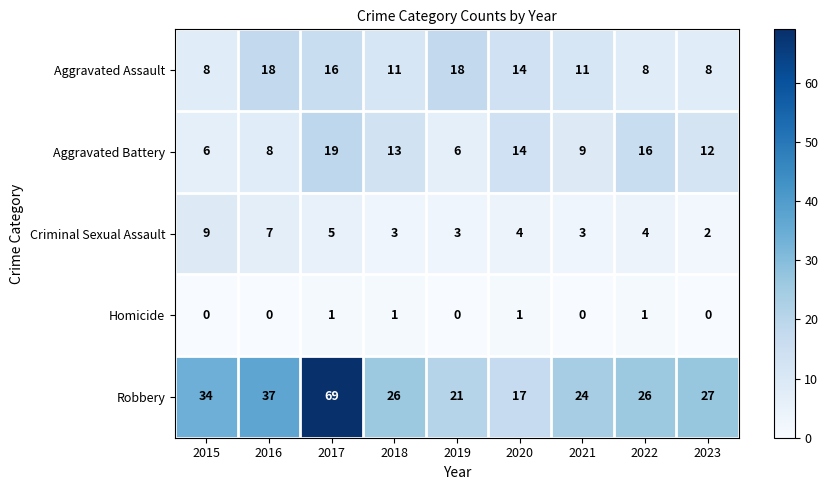

At how many categories does at least one series exceed 22?

7